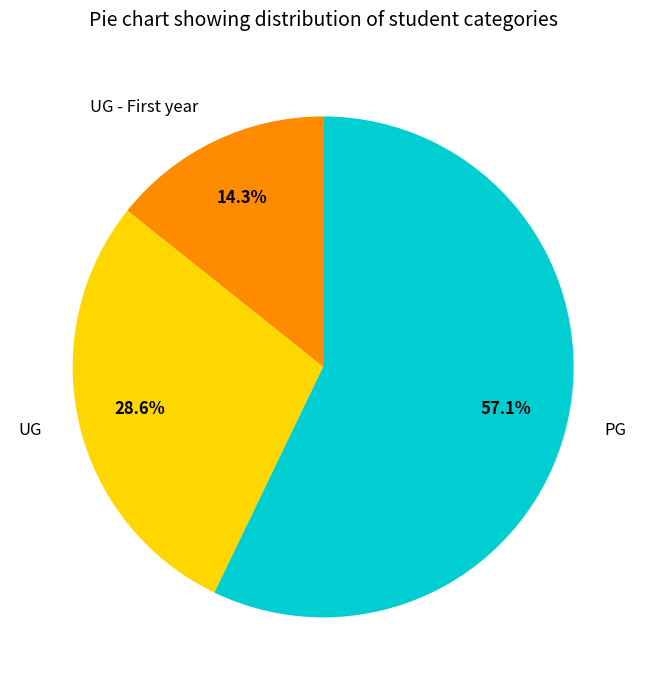

What percentage is the PG slice, to the nearest percent?

57%